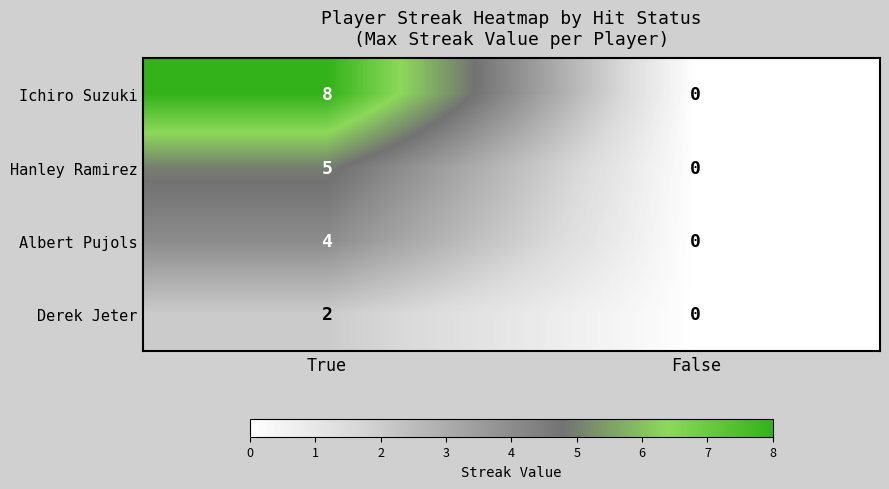

Rank the series by their average value, from lowest to highest.

Derek Jeter, Albert Pujols, Hanley Ramirez, Ichiro Suzuki